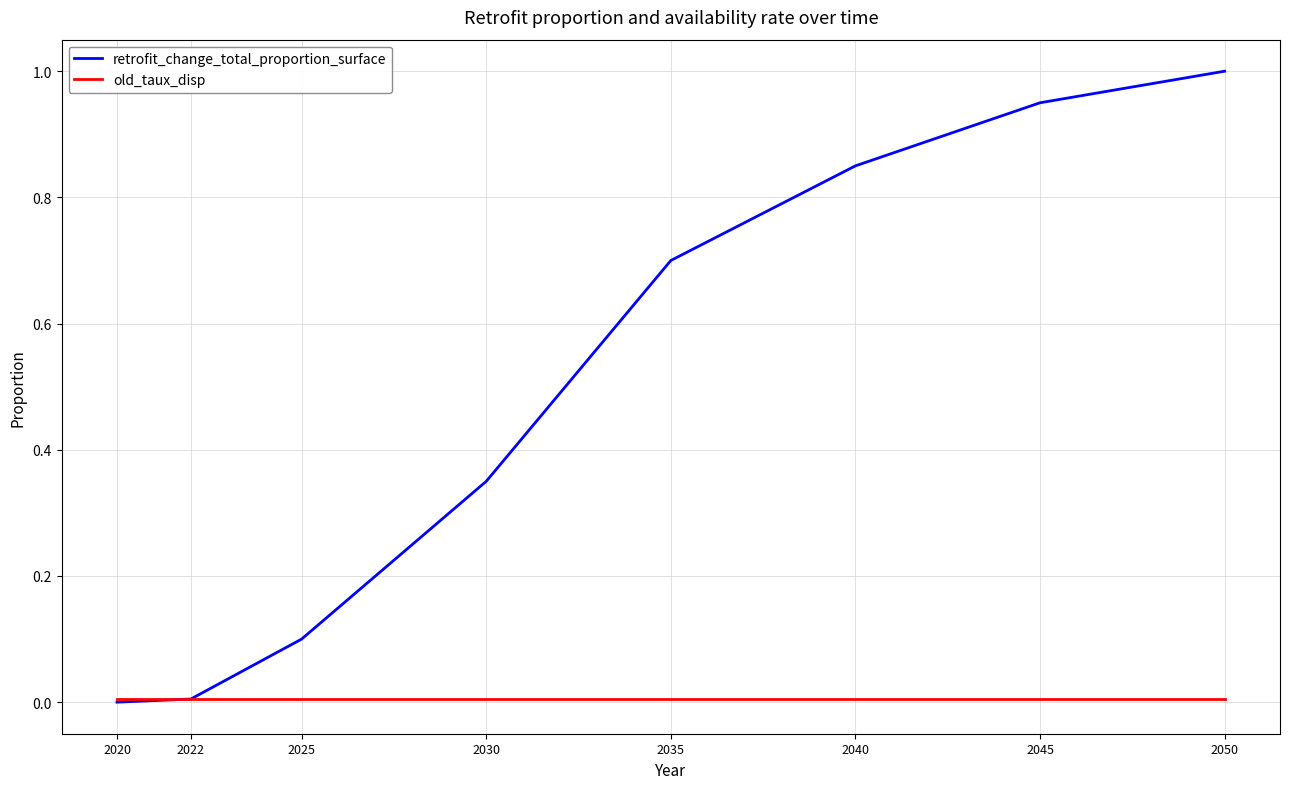

Which category has the highest value in the retrofit_change_total_proportion_surface series?

2050